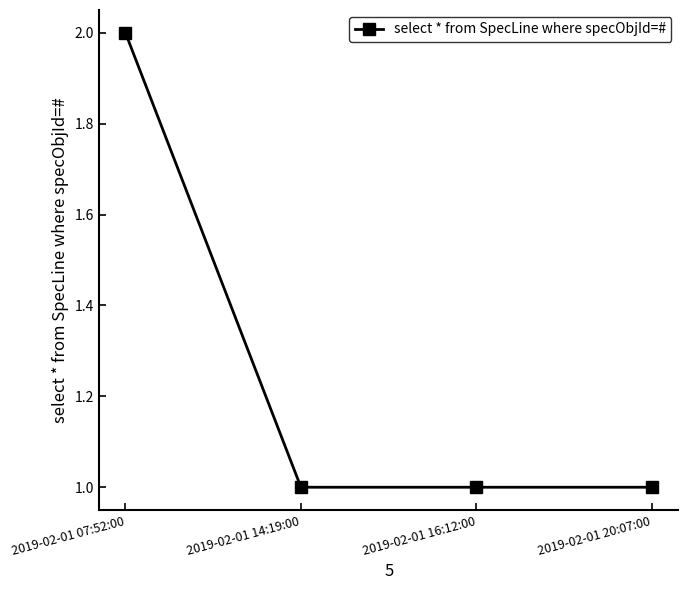

What is the change in value from 2019-02-01 07:52:00 to 2019-02-01 20:07:00?

-1